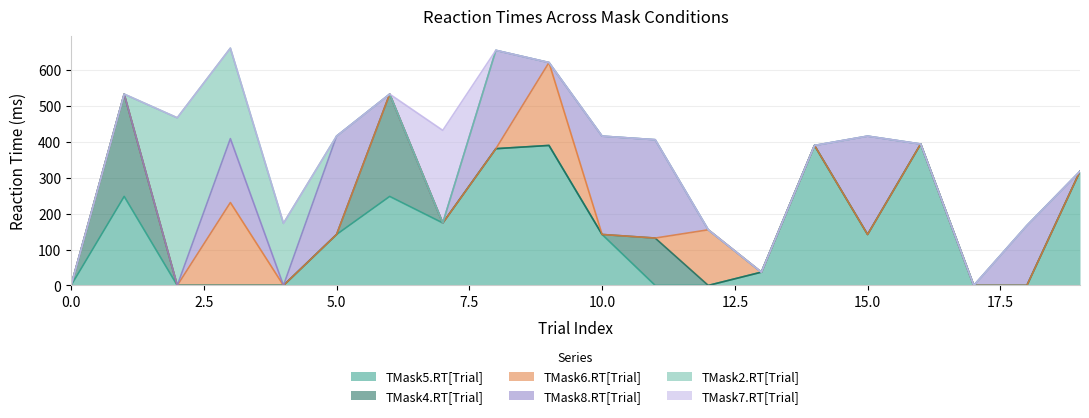

Where do TMask5.RT[Trial] and TMask6.RT[Trial] first cross each other?

0 and 0